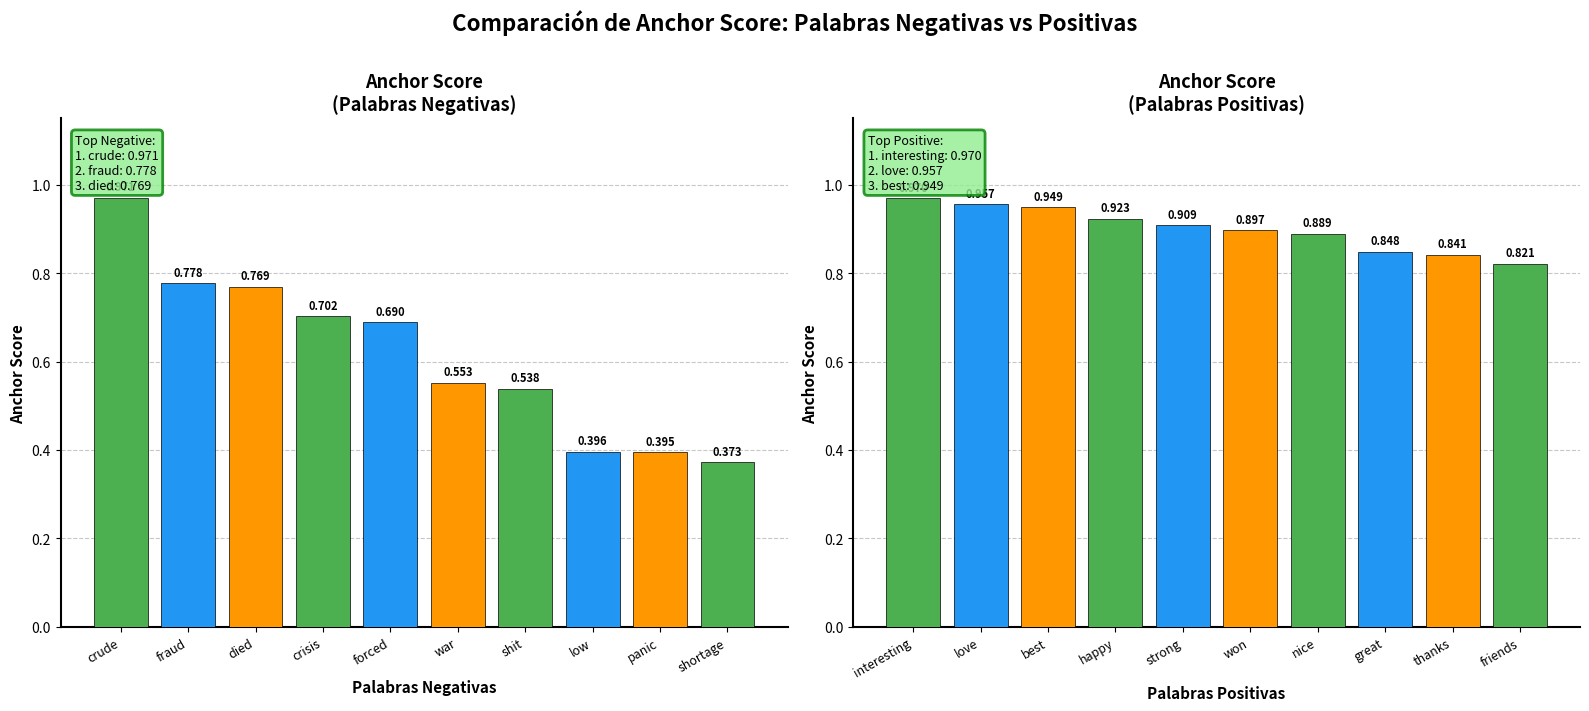

What is the difference between the second highest and second lowest values in the Anchor Score (Negativas) series?

0.4